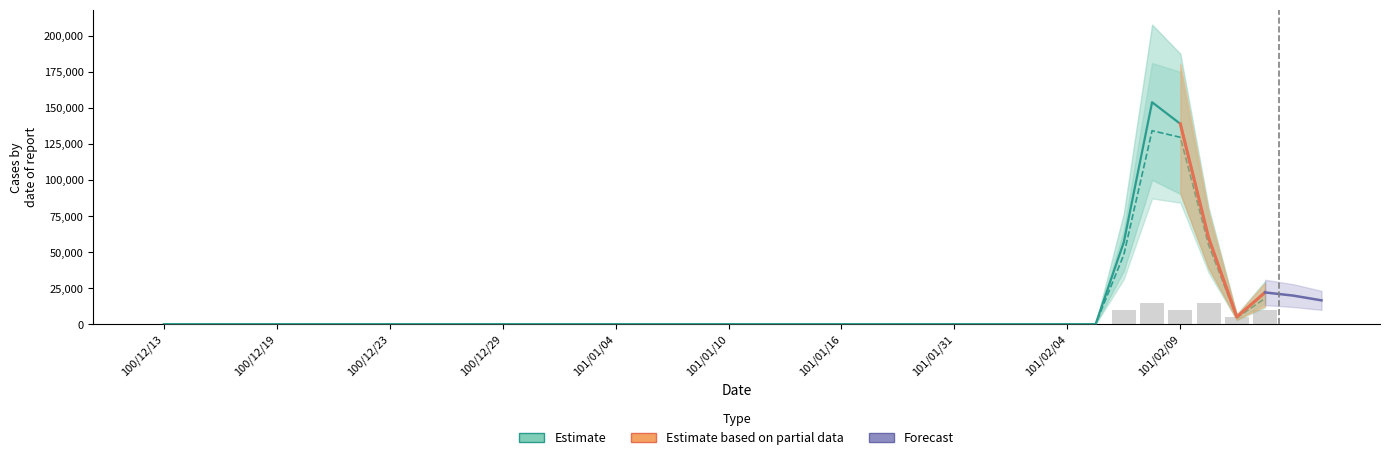

What is the label of the 24th bar from the left?

23